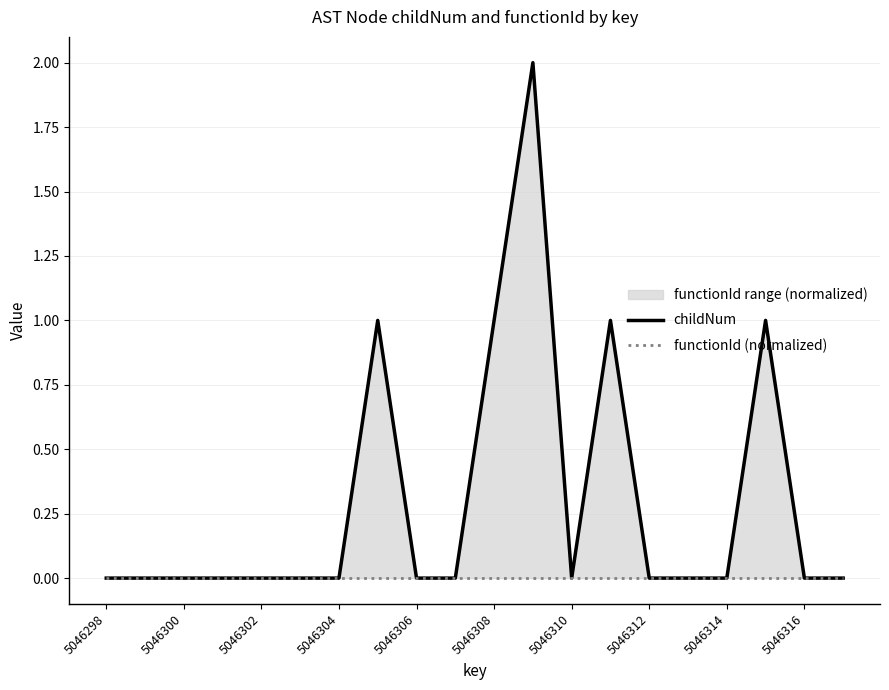

The childNum series shows 1 at 5046306. True or false?

False